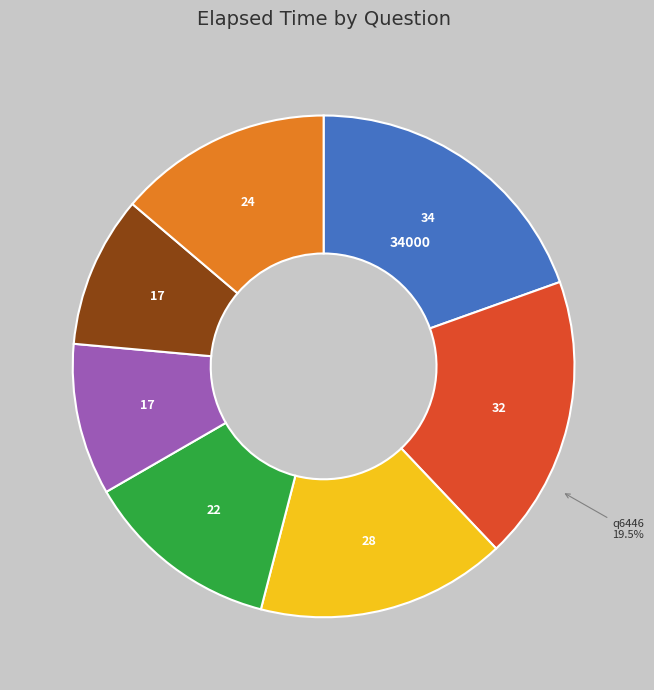

Does any single category account for the majority?

No